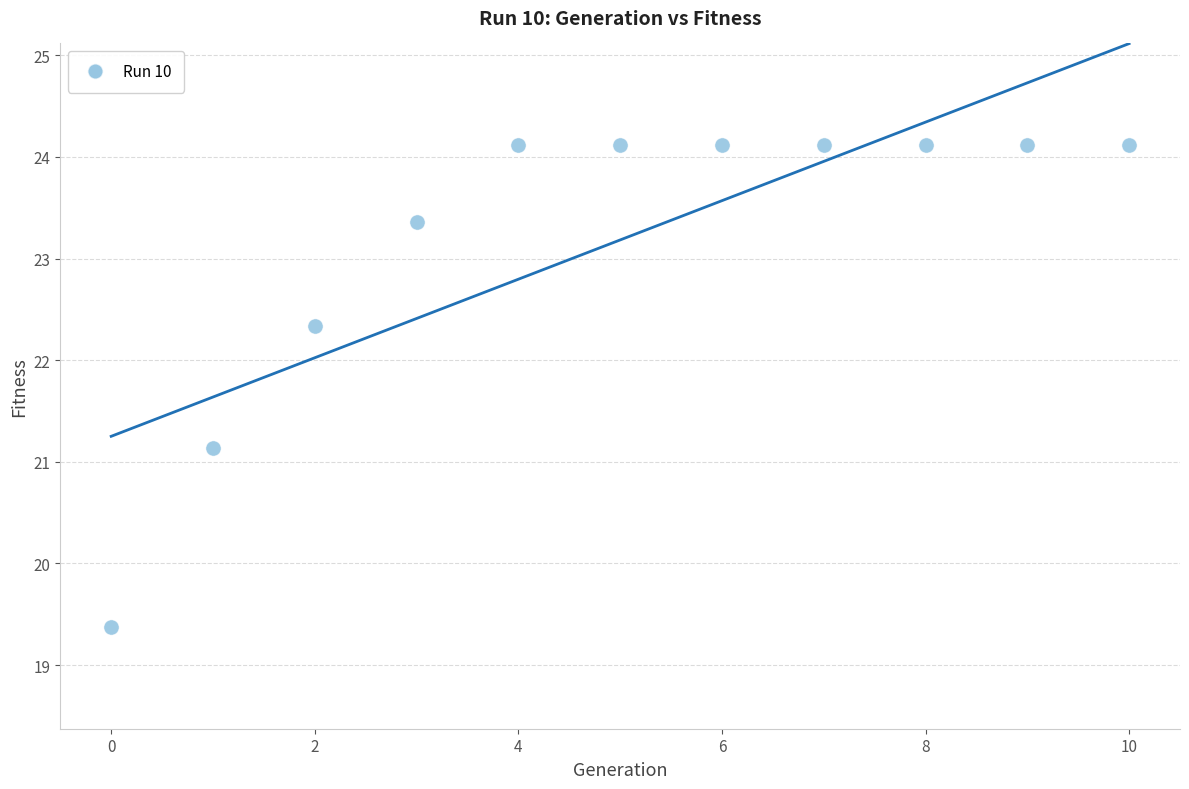

What Y value in the scatter plot is closest to 21?

21.1